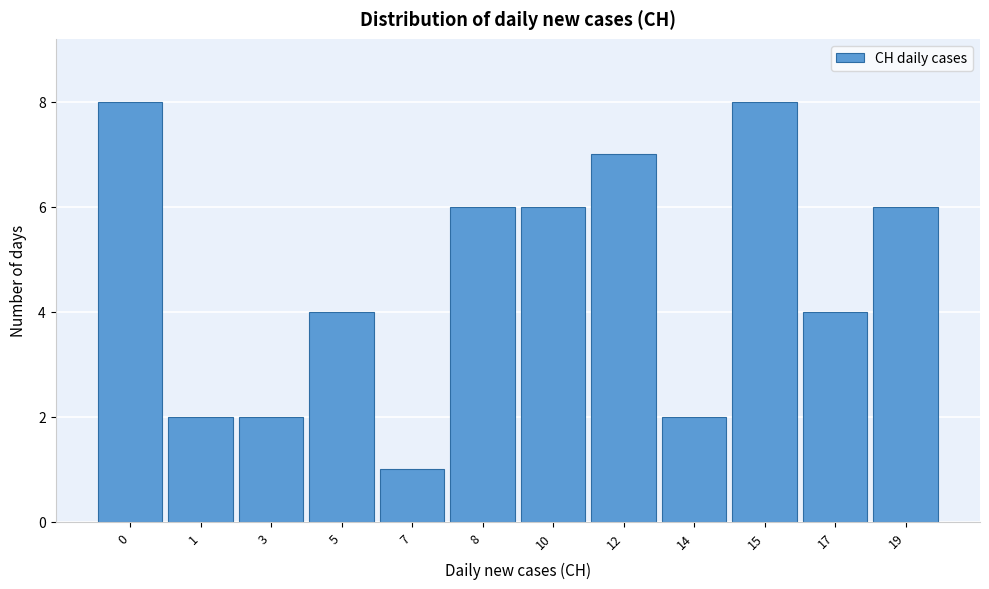

Reading left to right, extract all data points from this chart.

8	2	2	4	1	6	6	7	2	8	4	6